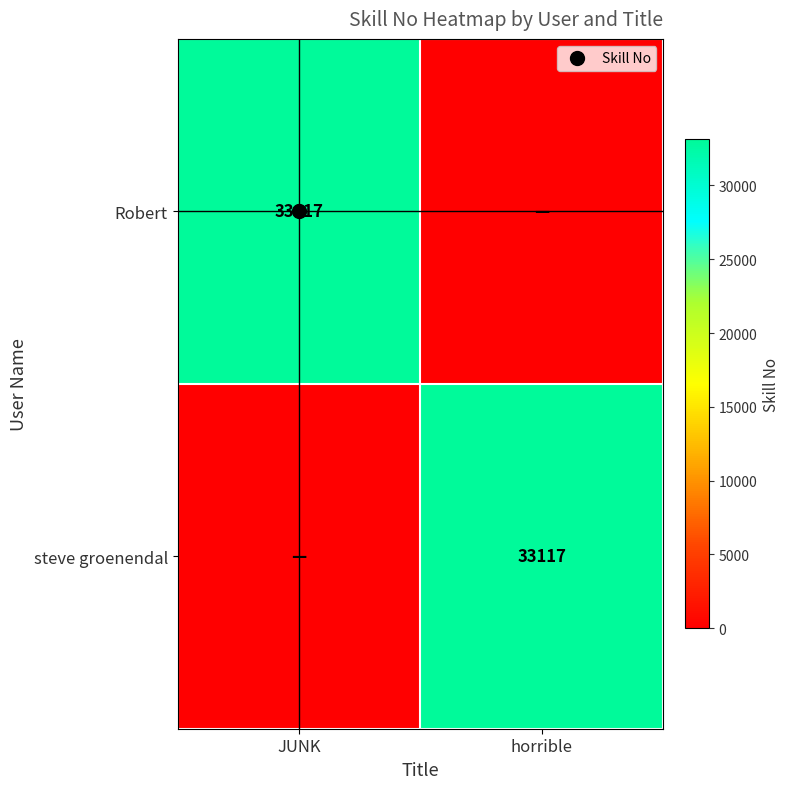

What is the sum of all steve groenendal values?

33117